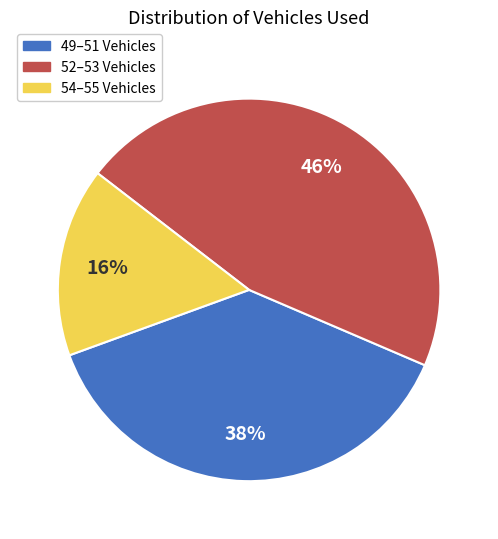

Does any single category account for the majority?

No